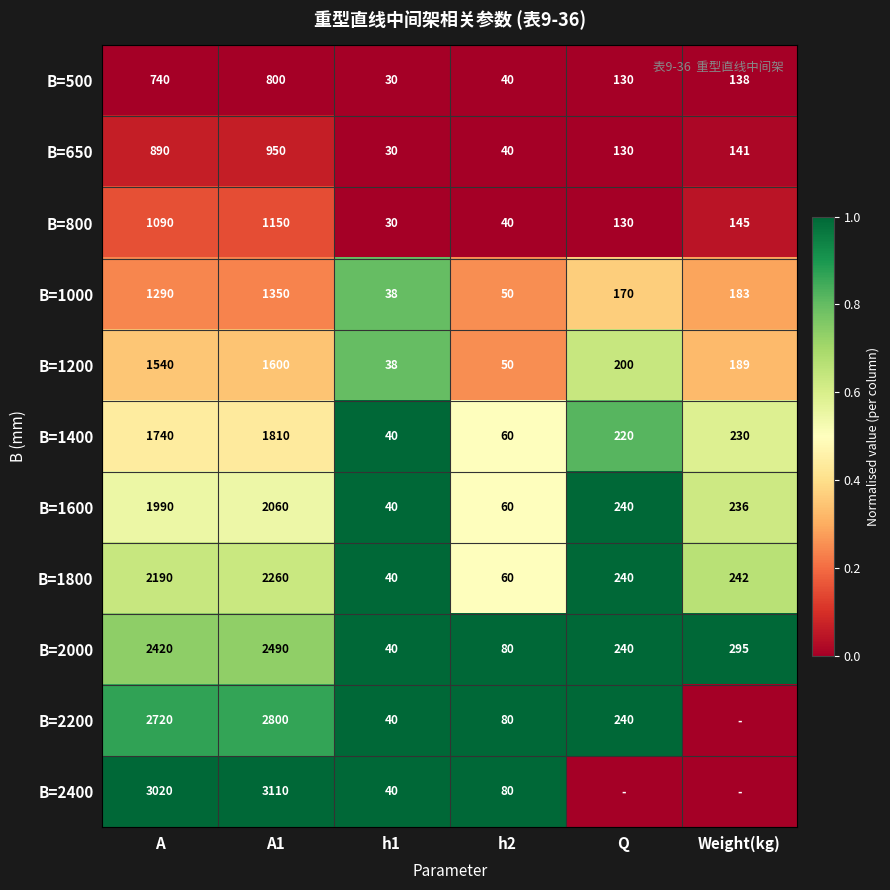

What is the difference between the highest and lowest values at A1?

2310.0